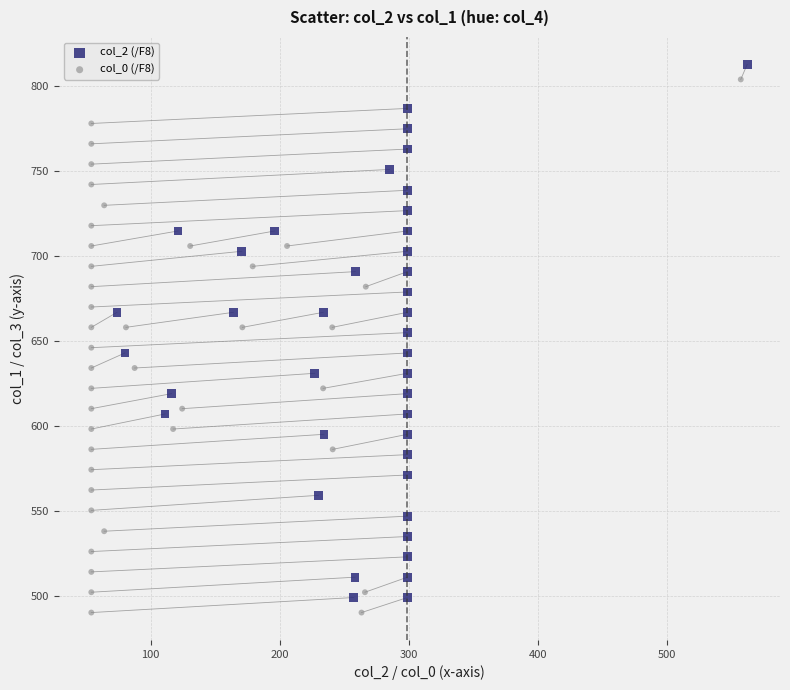

Which series contains the lowest Y value?

col_0 (/F8)